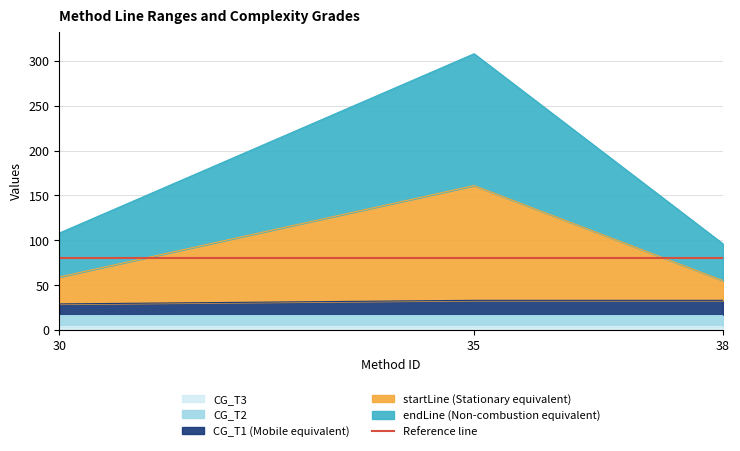

Does the chart display data point markers on the line(s)?

No